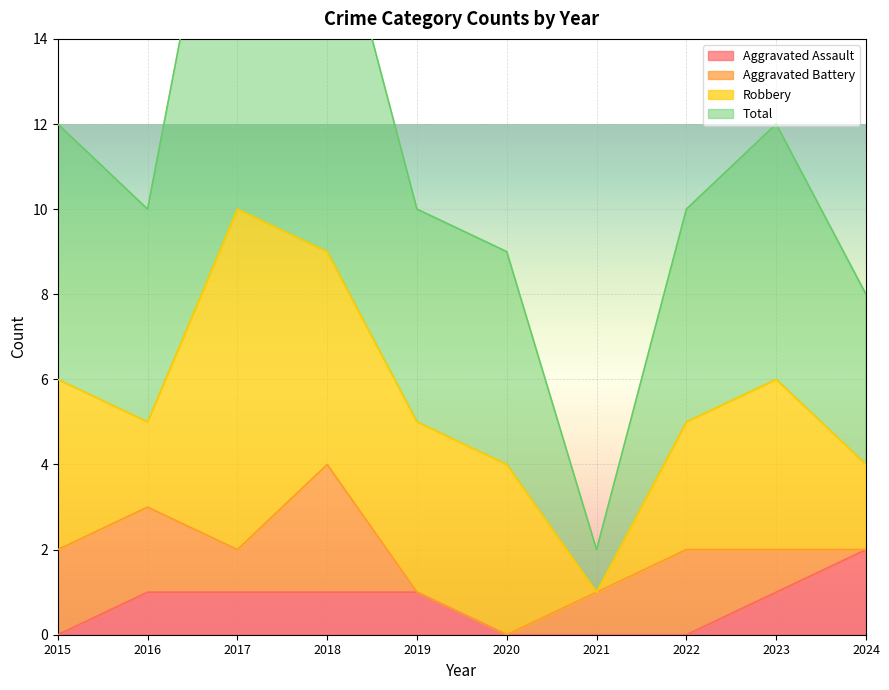

How many data points does each series have?

10